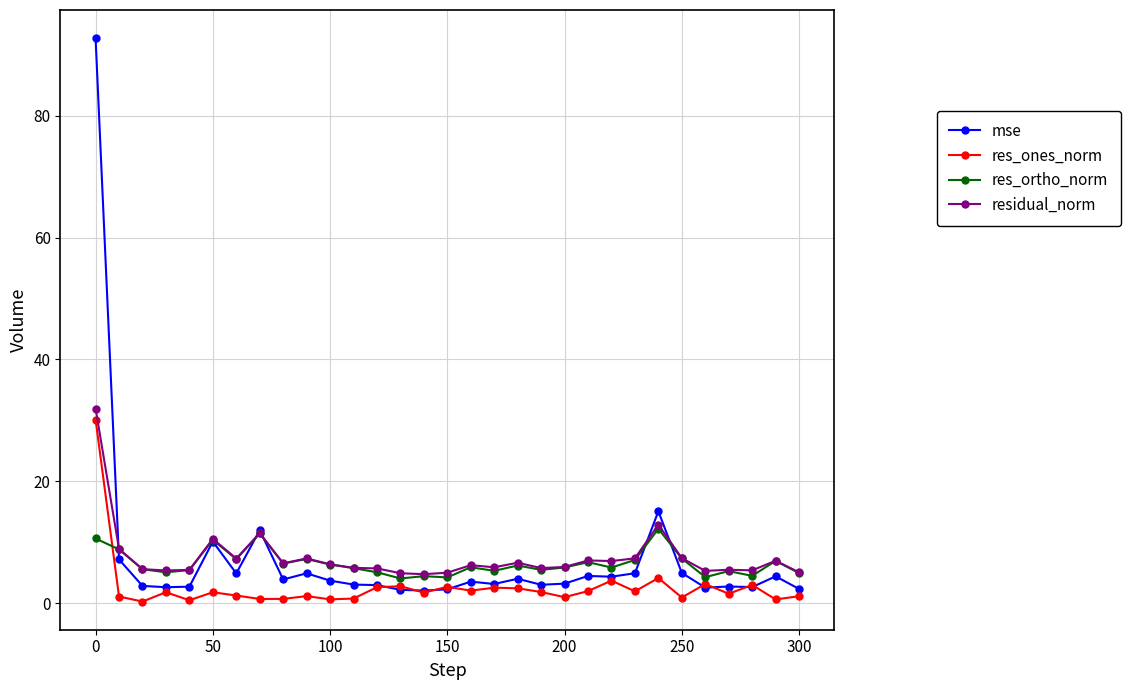

What is the highest value of the mse series?

92.7